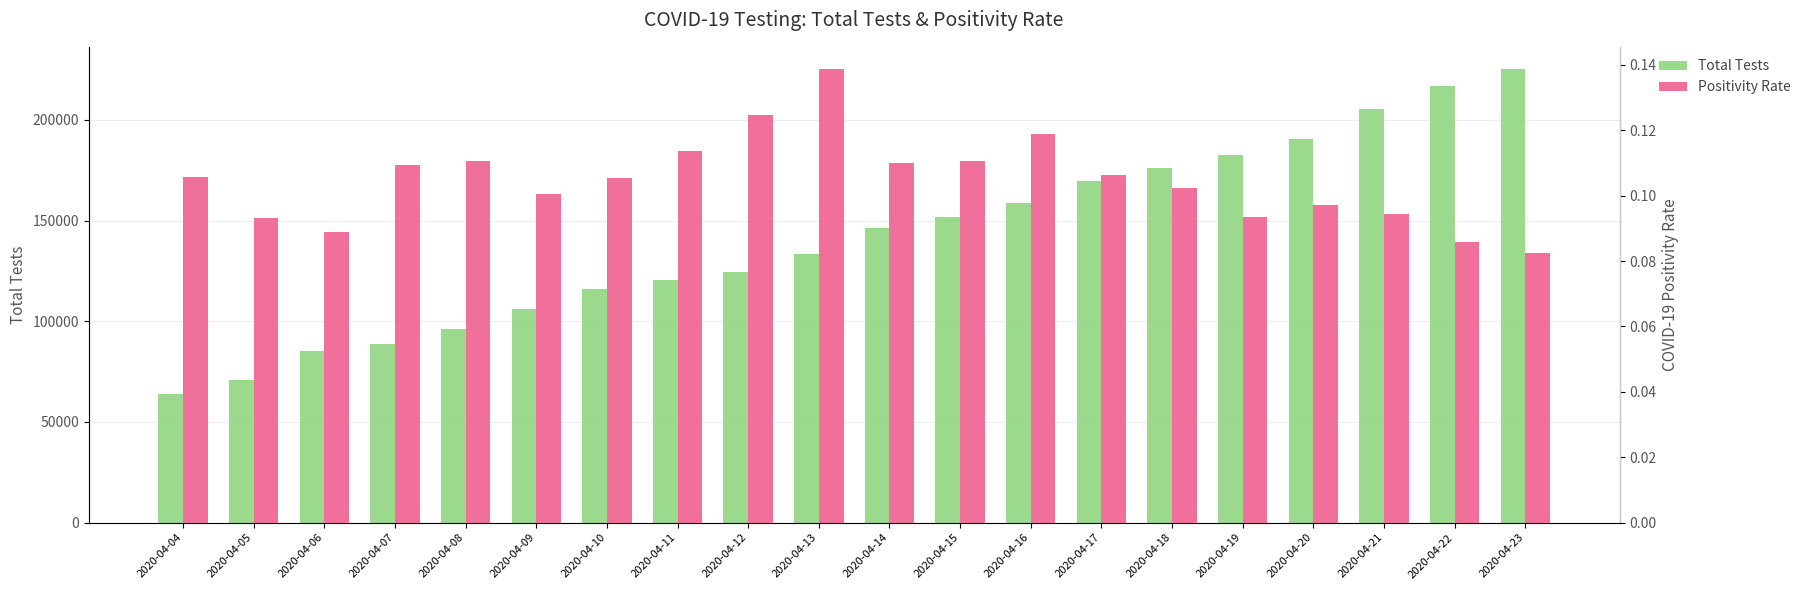

How many groups of bars are there?

20